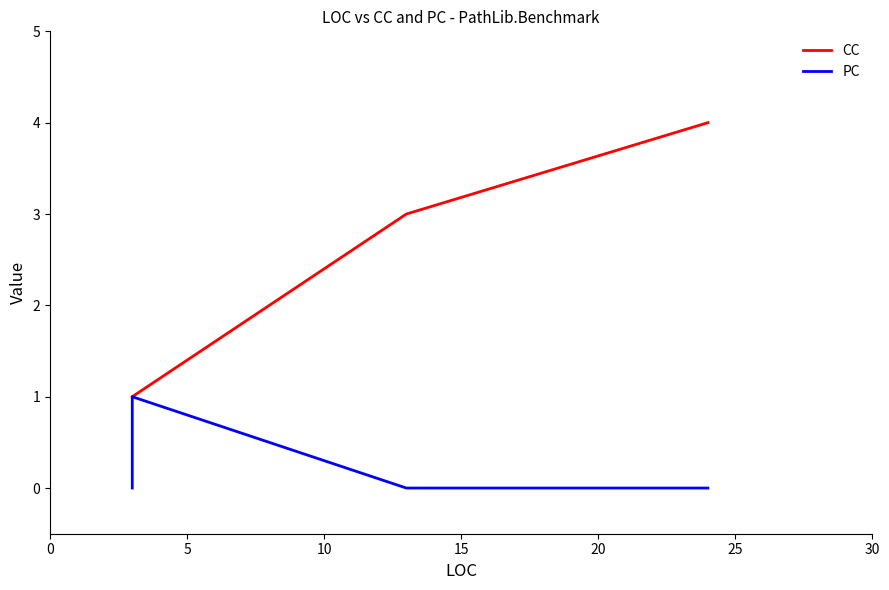

Which has a higher value, 20 or 5?

20